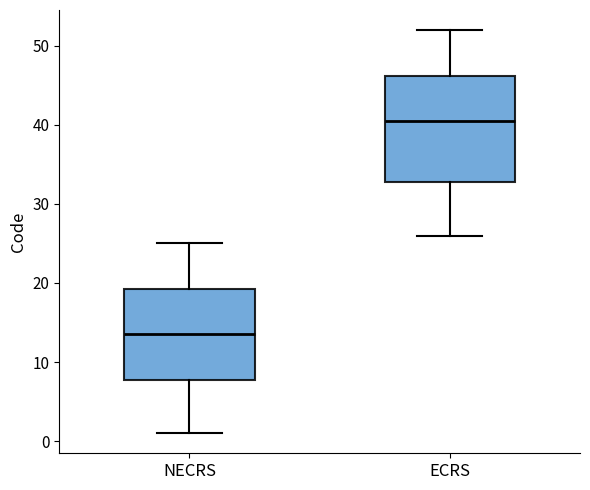

Which box is the tallest, from its lower edge to its upper edge?

ECRS